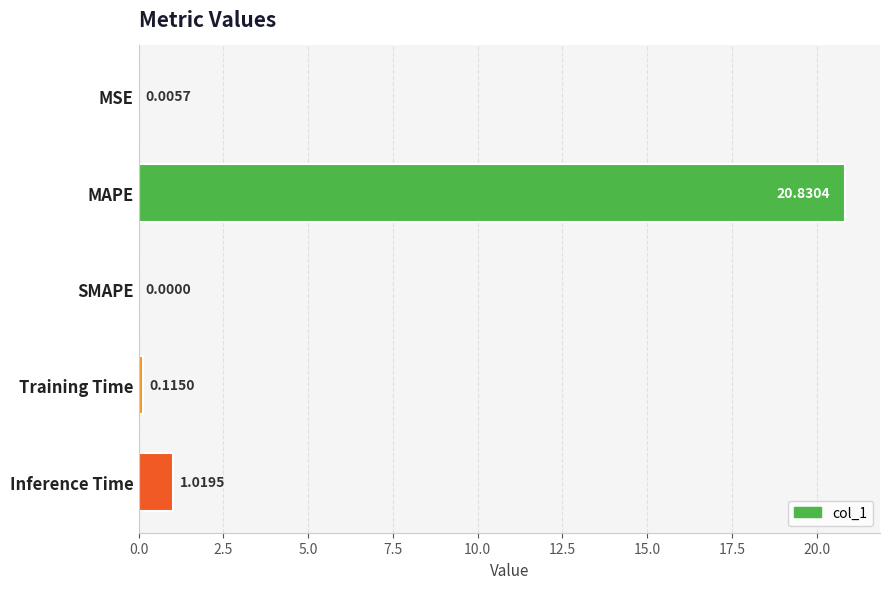

Between Training Time and MAPE, which is larger?

MAPE